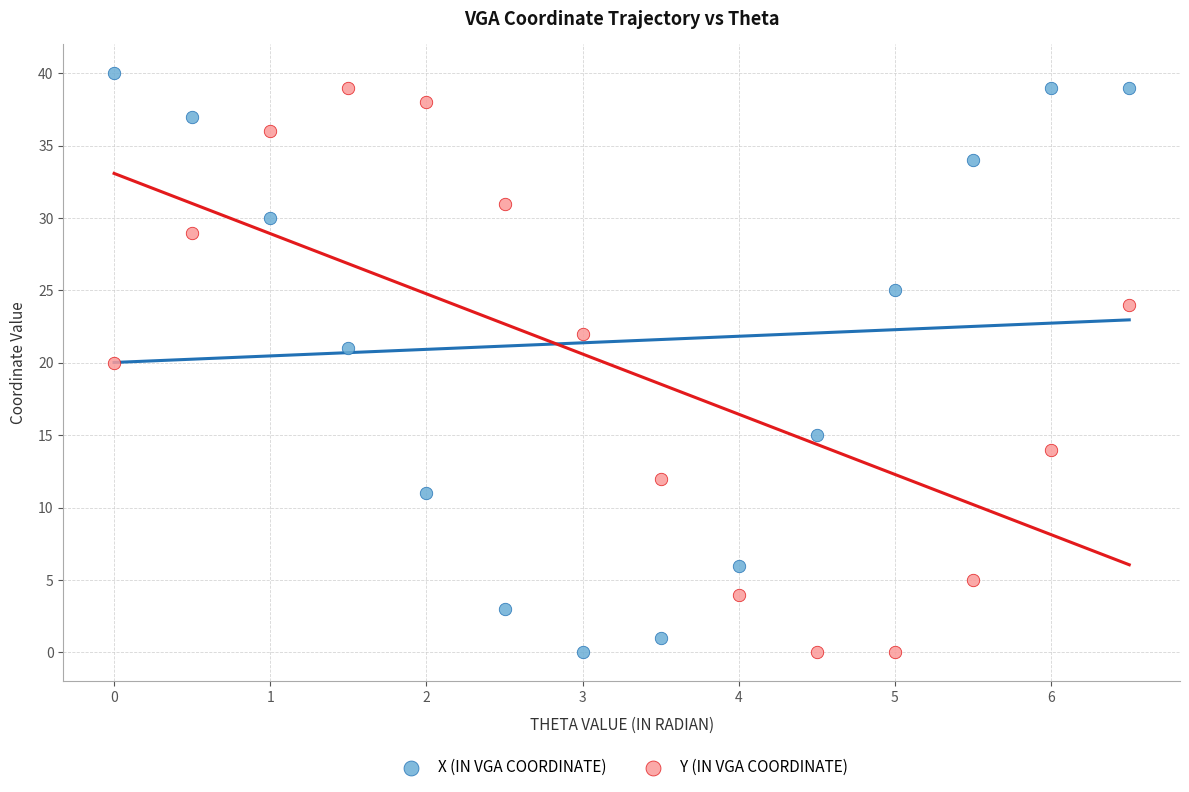

What are all the series names shown in the legend?

X (IN VGA COORDINATE), Y (IN VGA COORDINATE)